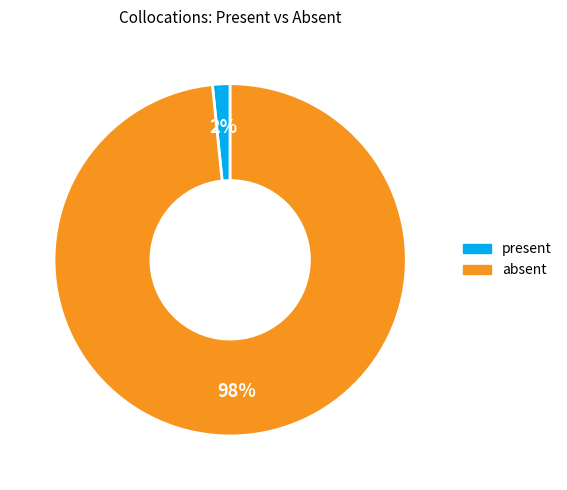

True or false: present accounts for 12% of the total.

False